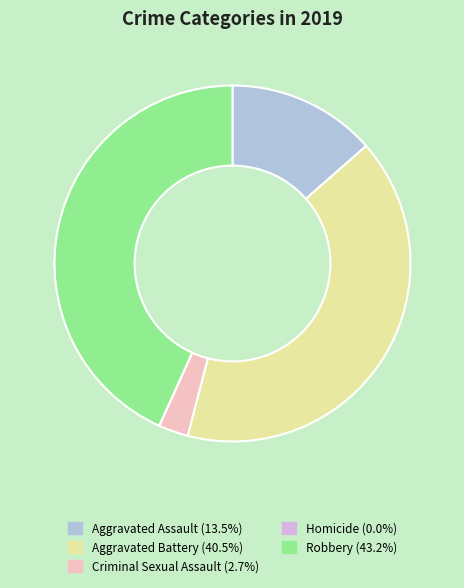

Is the sum of Criminal Sexual Assault and Aggravated Assault greater than half?

No